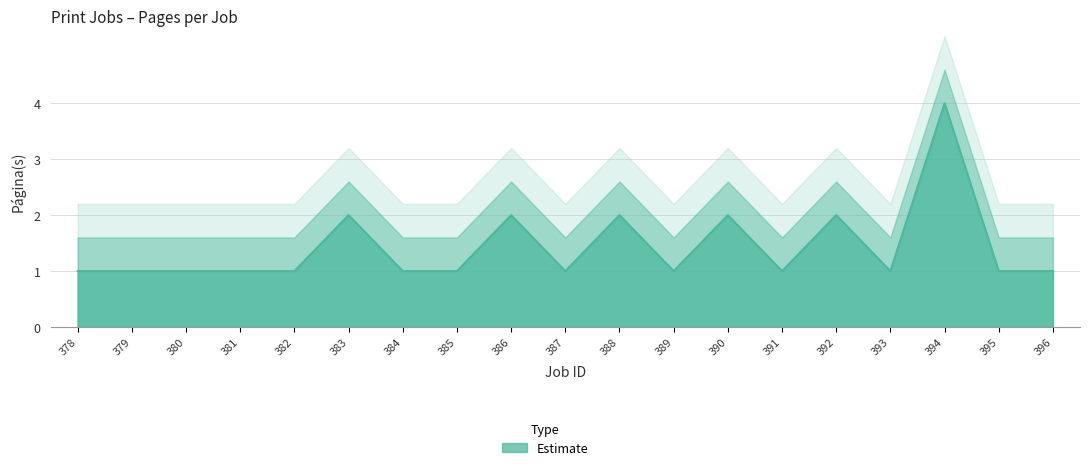

Reading left to right, list all the values displayed in this chart.

378=1	379=1	380=1	381=1	382=1	383=2	384=1	385=1	386=2	387=1	388=2	389=1	390=2	391=1	392=2	393=1	394=4	395=1	396=1